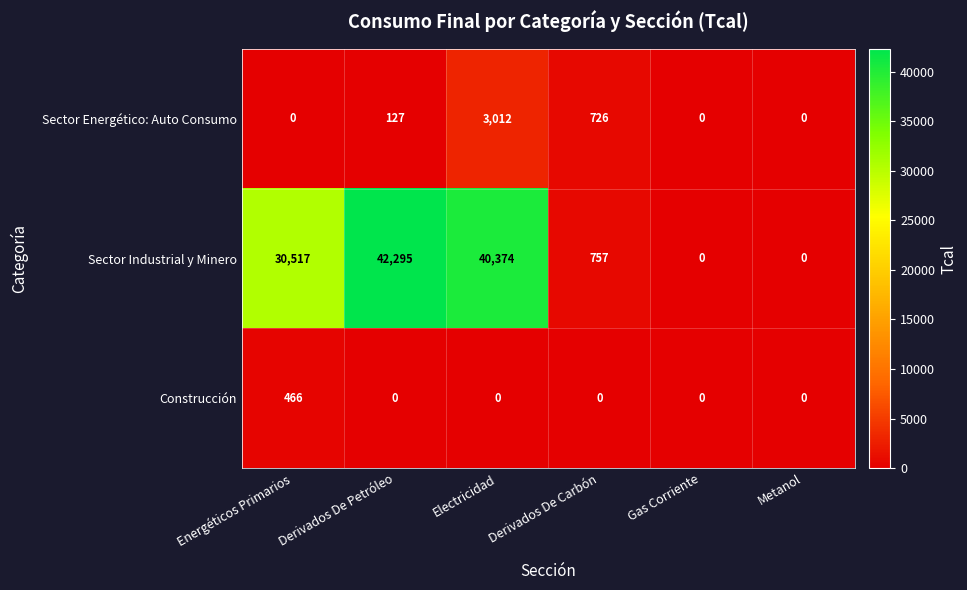

What is the total value across all series at Derivados De Carbón?

1483